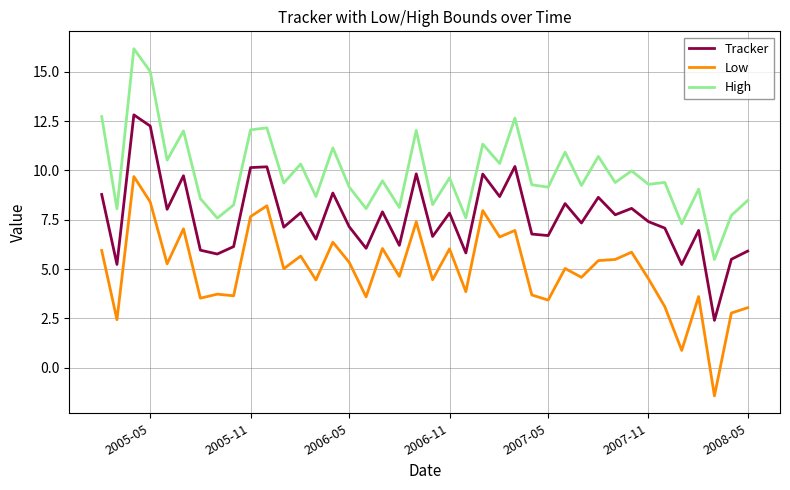

How many distinct data groups are displayed?

3